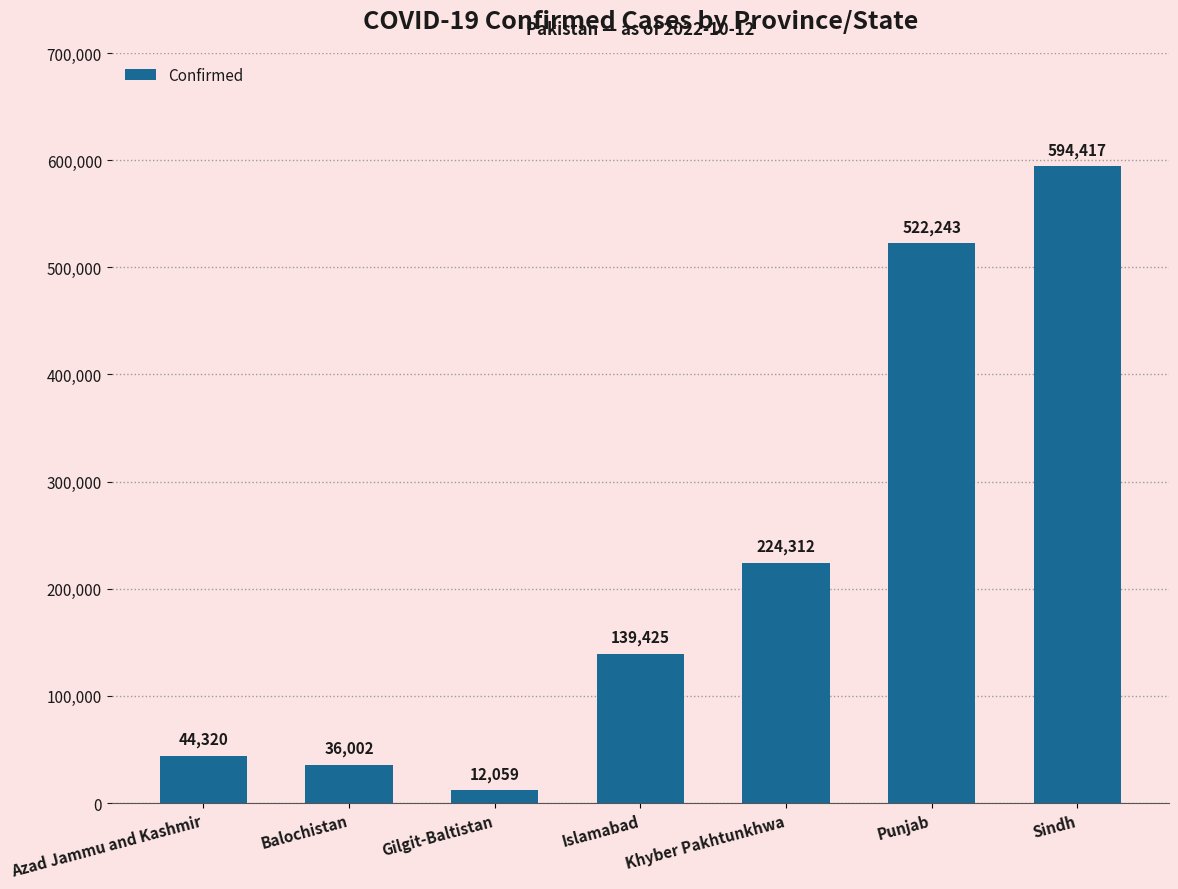

Reading left to right, transcribe all the data shown in this chart.

Azad Jammu and Kashmir=44320	Balochistan=36002	Gilgit-Baltistan=12059	Islamabad=139425	Khyber Pakhtunkhwa=224312	Punjab=522243	Sindh=594417